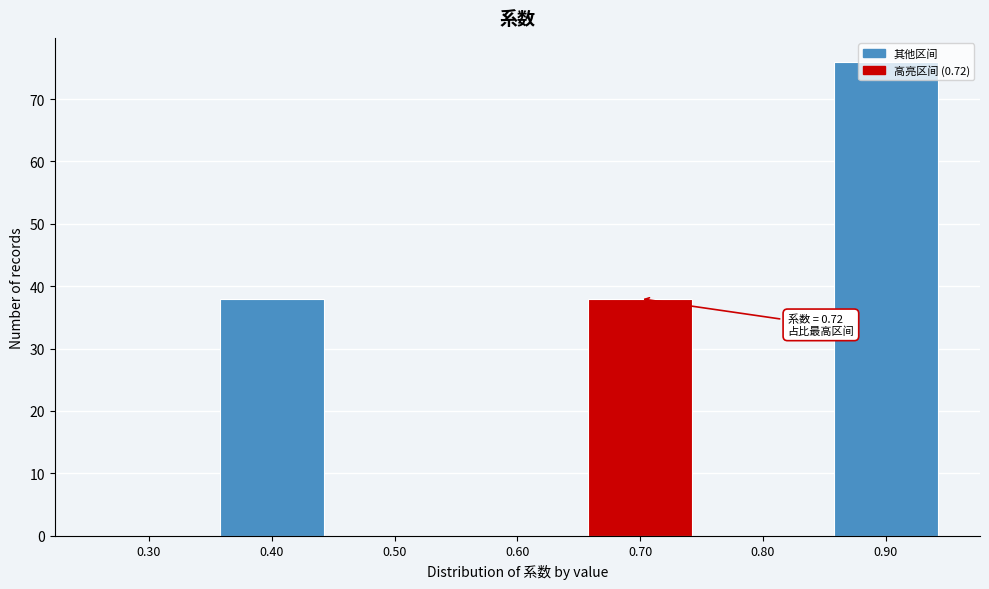

What is the ratio of the value at 0.90 to the value at 0.70?

2.0